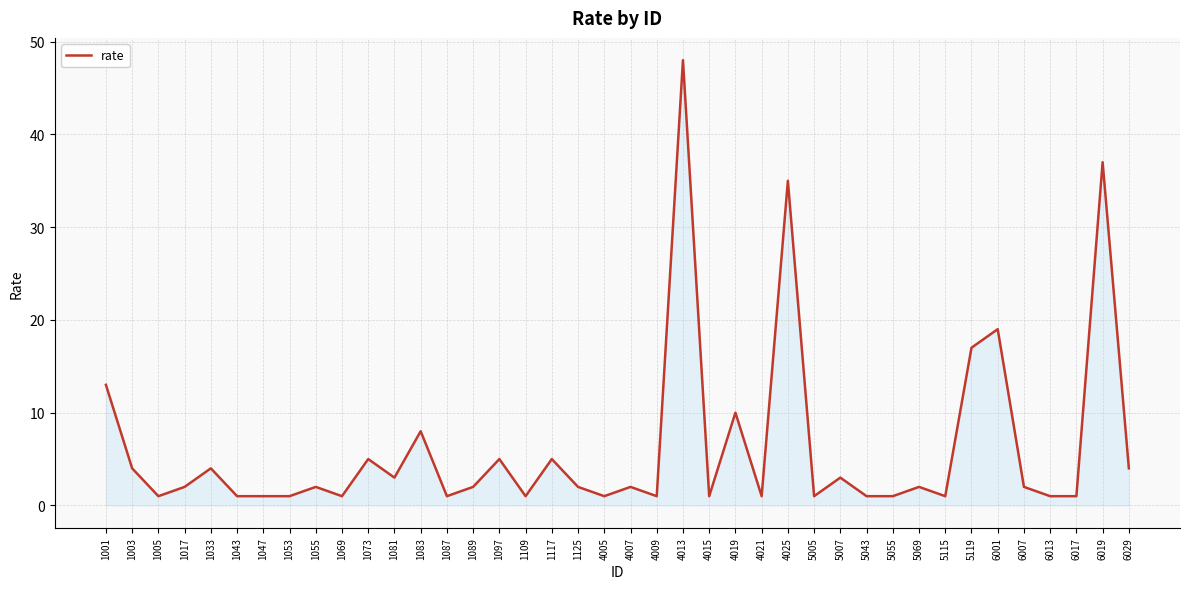

Is it true that the value at 1055 is 2?

True